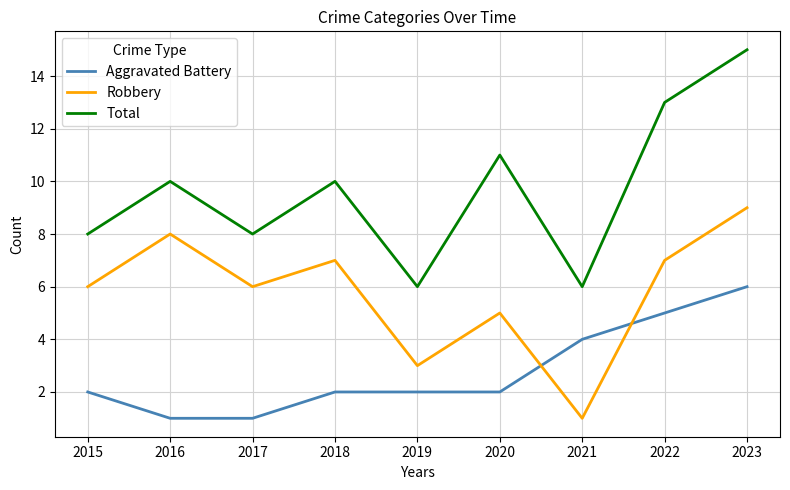

True or false: Aggravated Battery and Total intersect in this chart.

False